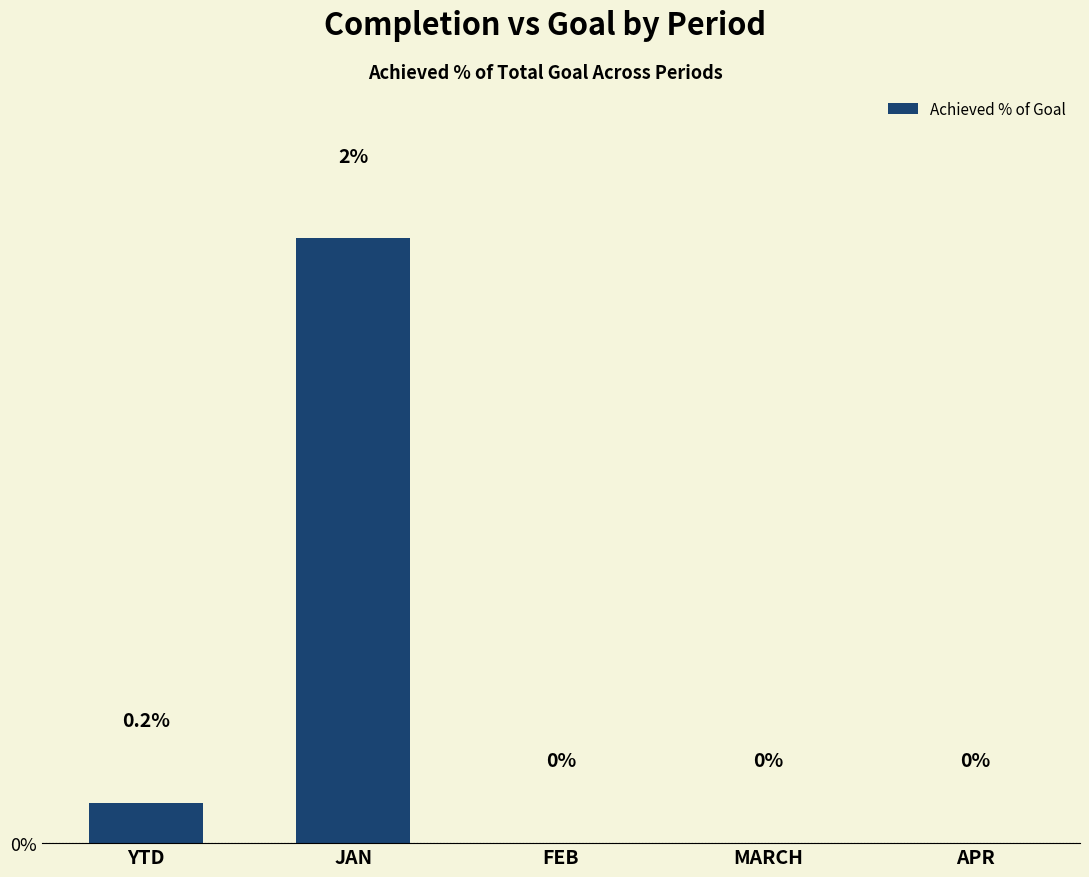

Between JAN and YTD, which is larger?

JAN